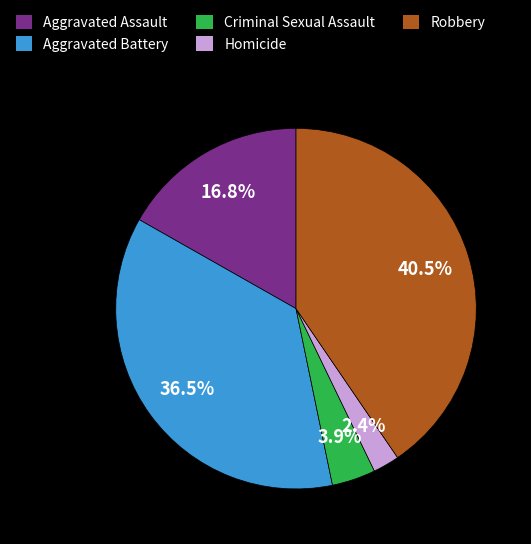

Rank the categories by value from highest to lowest.

Robbery, Aggravated Battery, Aggravated Assault, Criminal Sexual Assault, Homicide